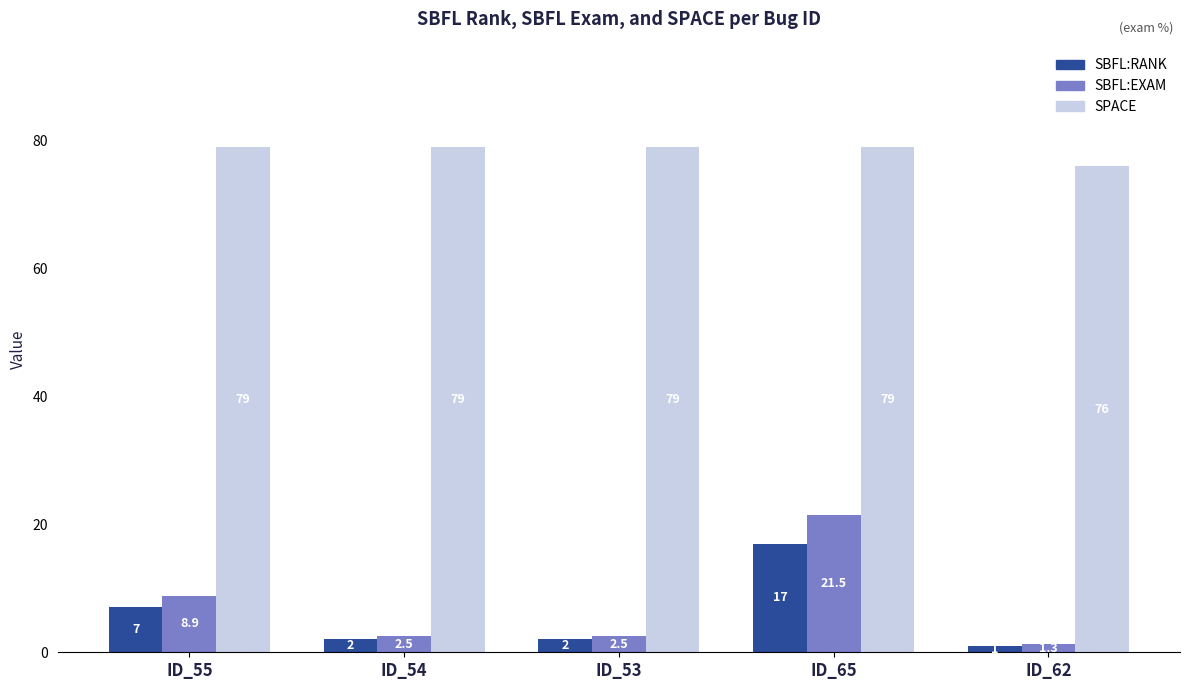

Where does the SBFL:EXAM series first go above 2?

ID_55